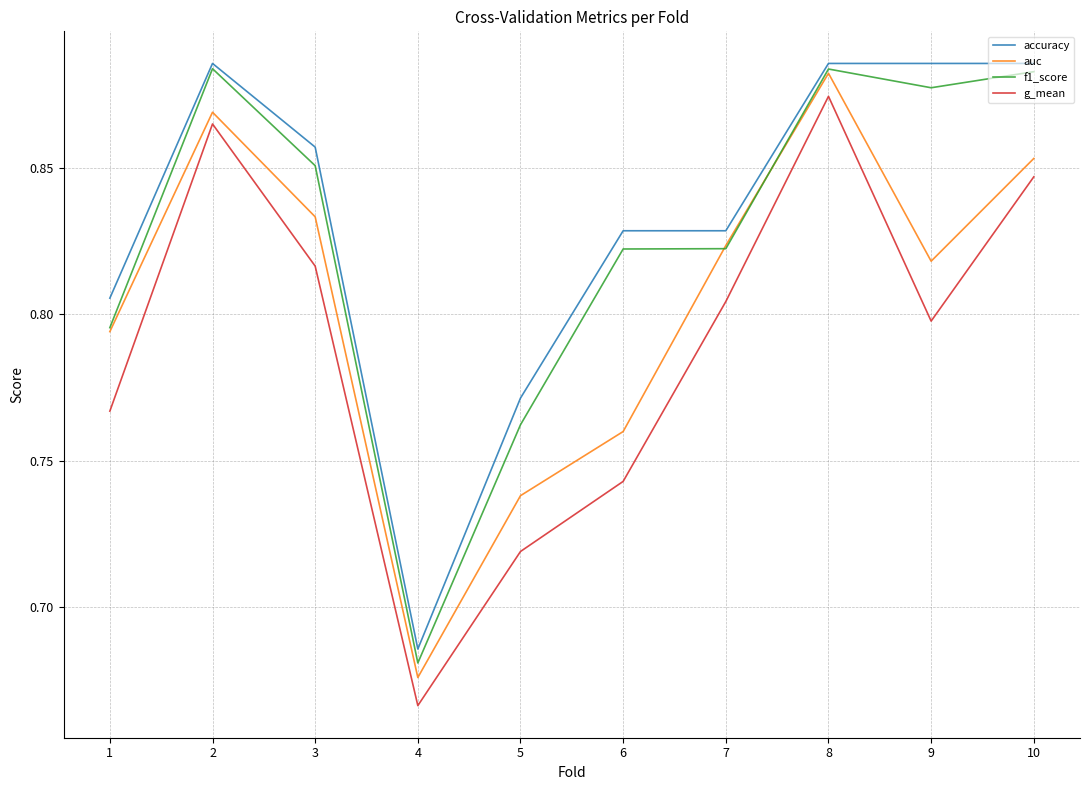

Is it true that accuracy equals 0.8 at 5?

True